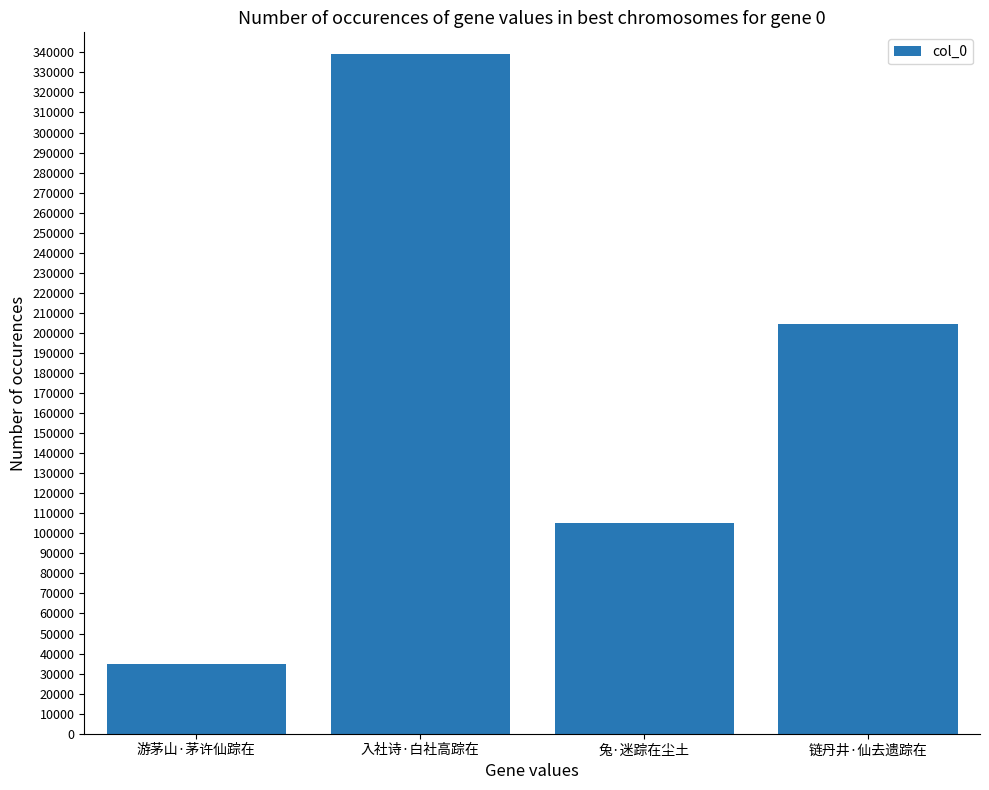

What is the difference between the second highest and minimum values?

169436